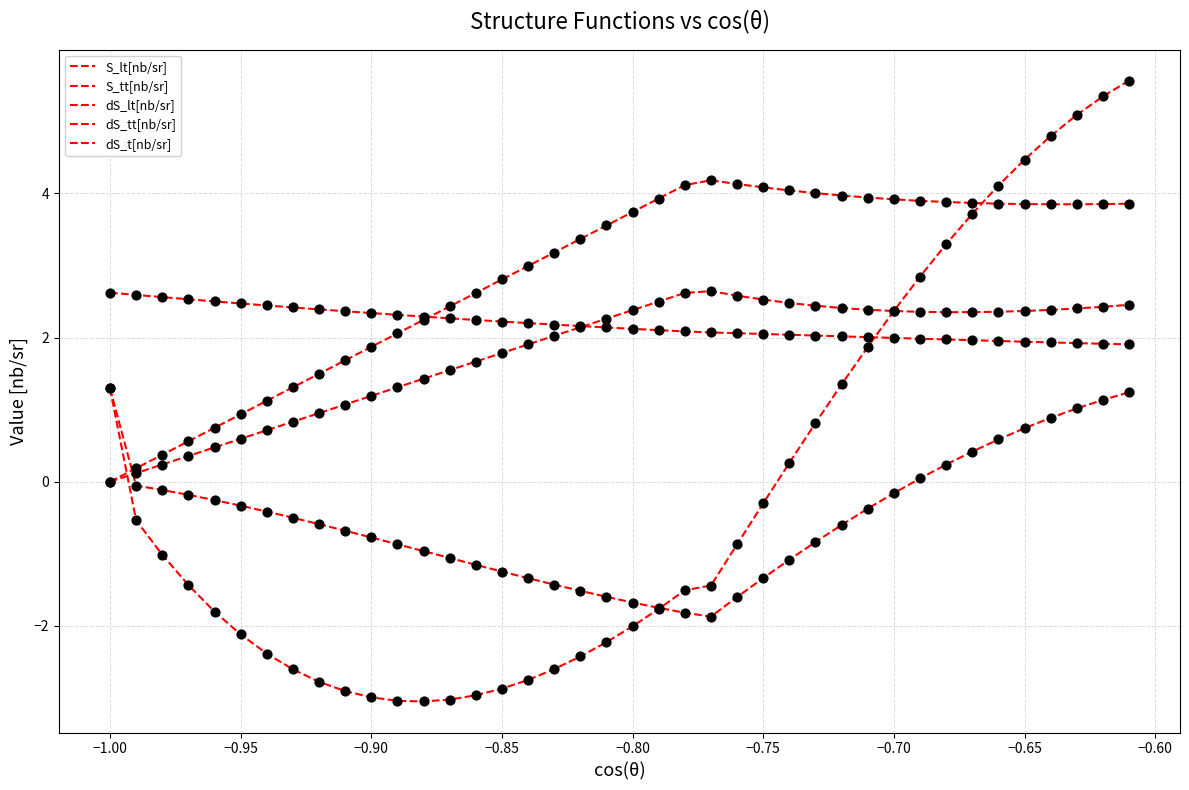

How many lines are shown in the chart?

5